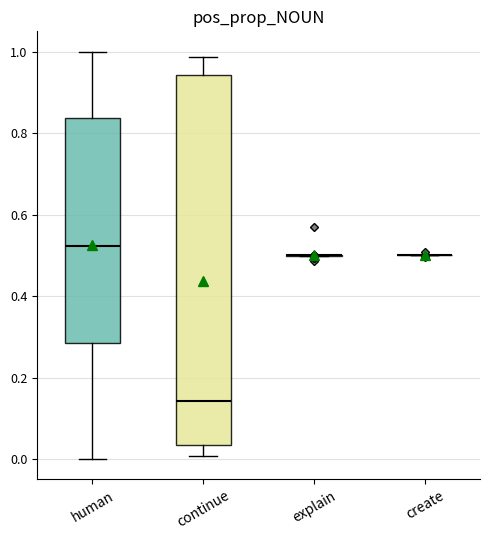

Reading left to right, transcribe this box plot: for each box, give where its median line is, the range the box spans, and where its two whiskers end, as read against the y-axis. The values are not printed on the chart, so give them approximately, as read against the axis.

human: median 0.52, box 0.28 to 0.84, whiskers 0.00 to 1.00
continue: median 0.14, box 0.04 to 0.94, whiskers 0.00 to 0.98
explain: box collapsed to a line at 0.50, whiskers 0.50 to 0.50
create: box collapsed to a line at 0.50, whiskers 0.50 to 0.50